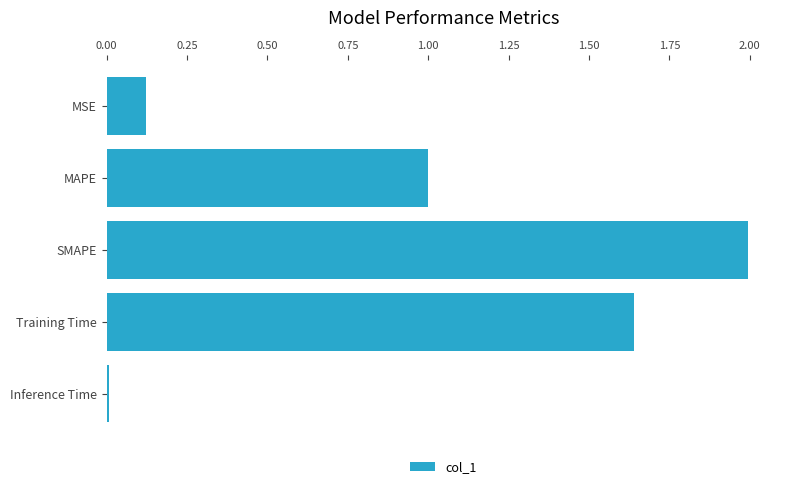

What is the label of the 3rd bar from the bottom?

SMAPE